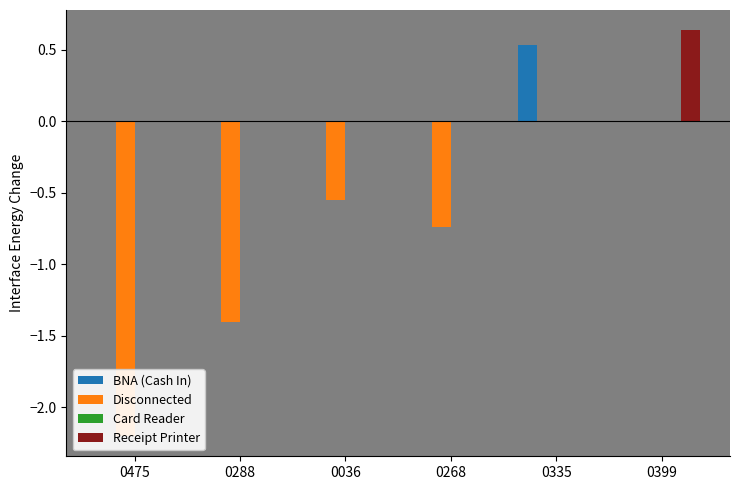

Count the Receipt Printer values in the range 0 to 1.

6